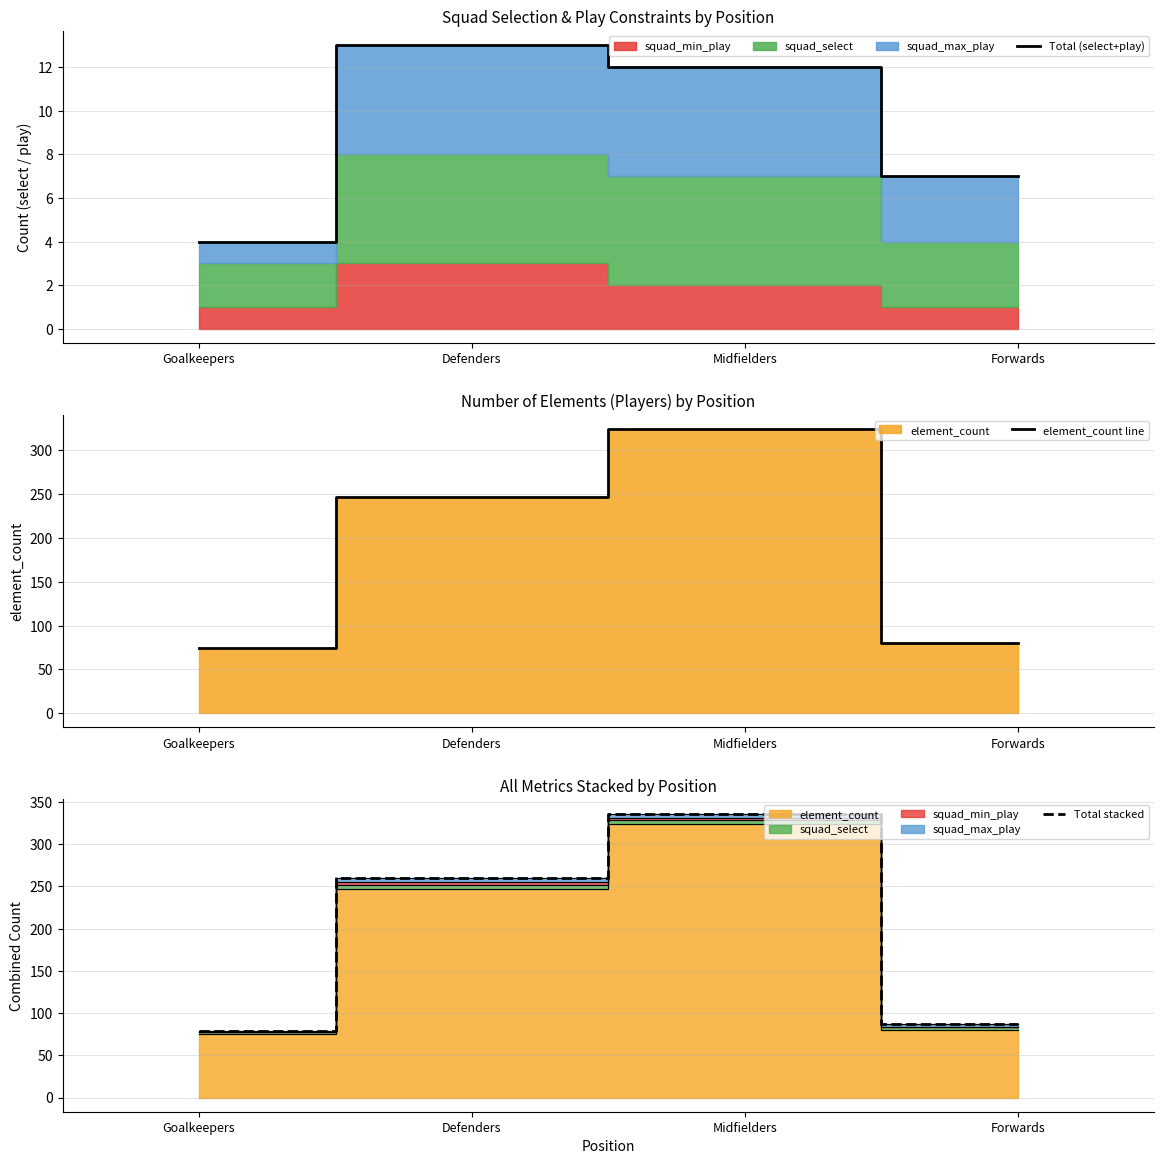

What is the average value of the Total (select+play) series?

9